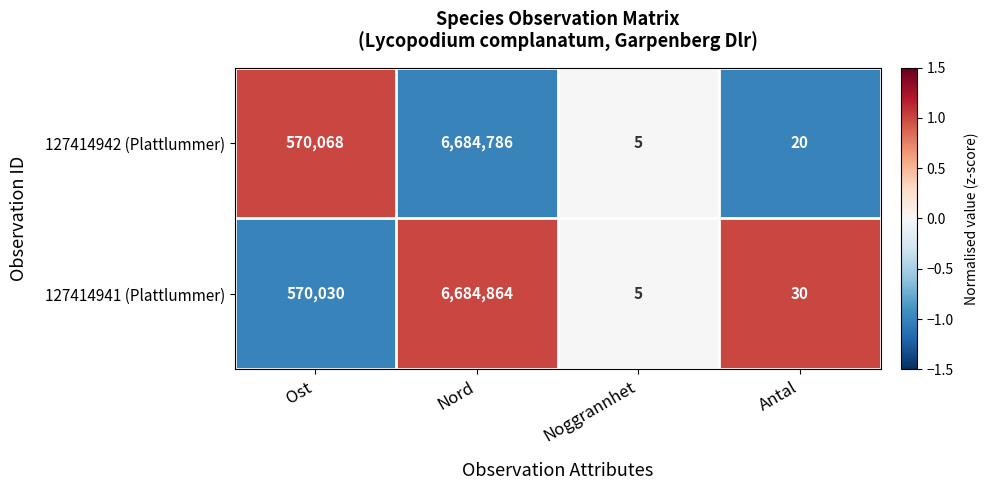

Reading right to left, extract all data points from this chart.

127414942 (Plattlummer): Antal=20	Noggrannhet=5	Nord=6684786	Ost=570068
127414941 (Plattlummer): Antal=30	Noggrannhet=5	Nord=6684864	Ost=570030